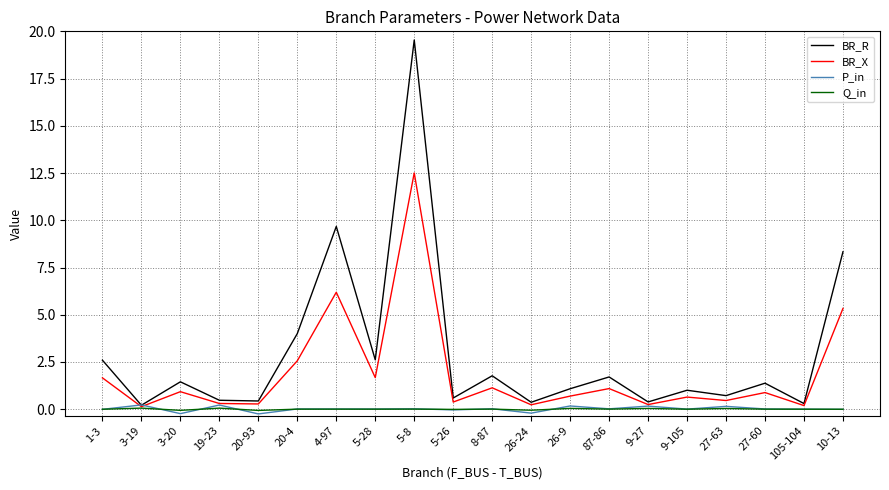

Which series changed the most between 20-93 and 10-13?

BR_R